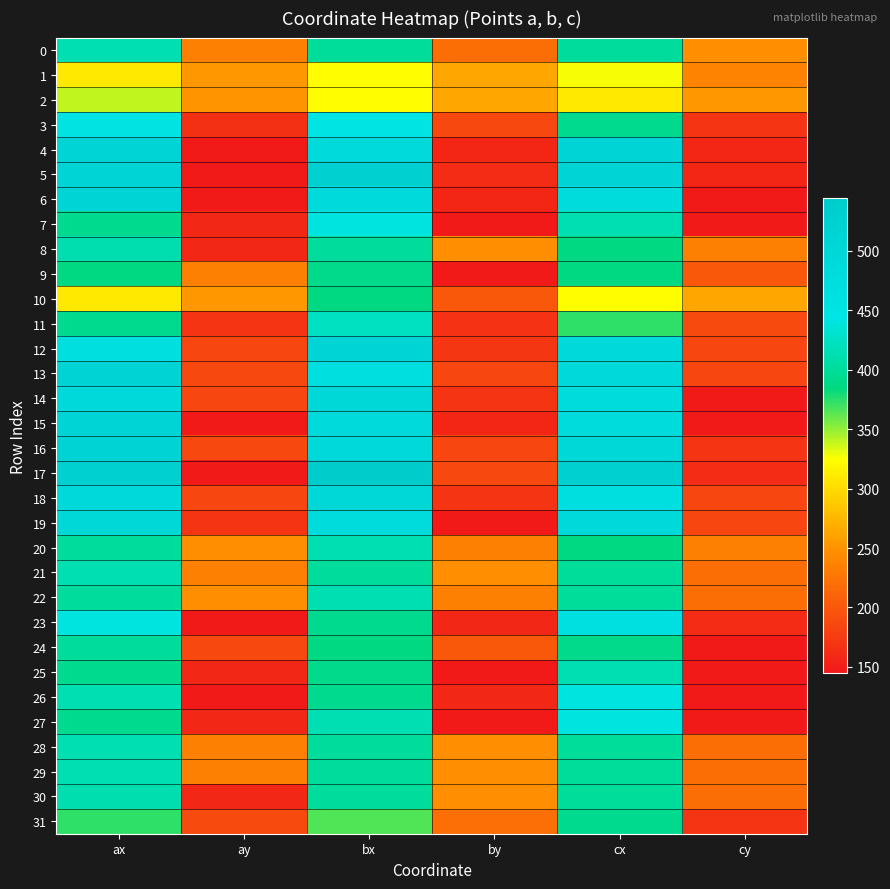

At which category is the sum across all series the highest?

ax